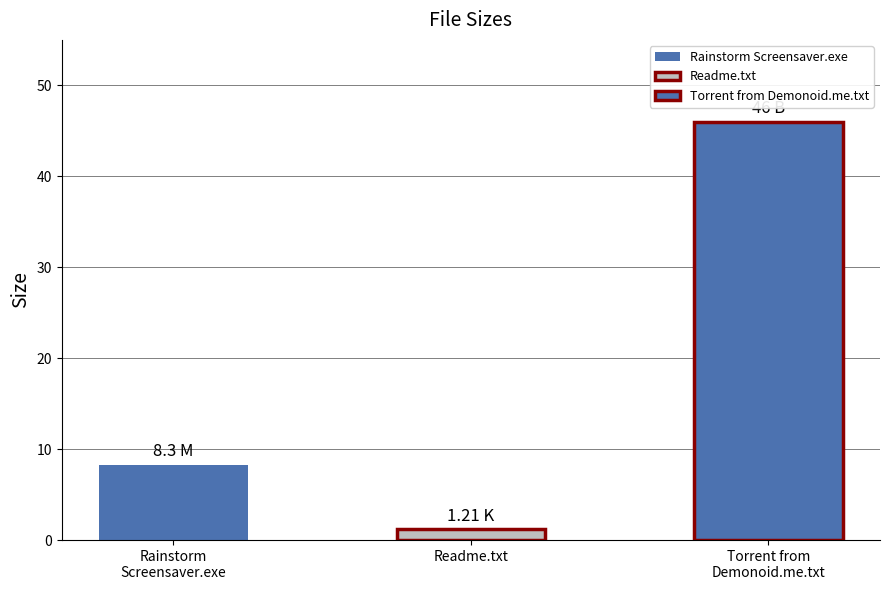

What is the smallest value displayed?

1.2